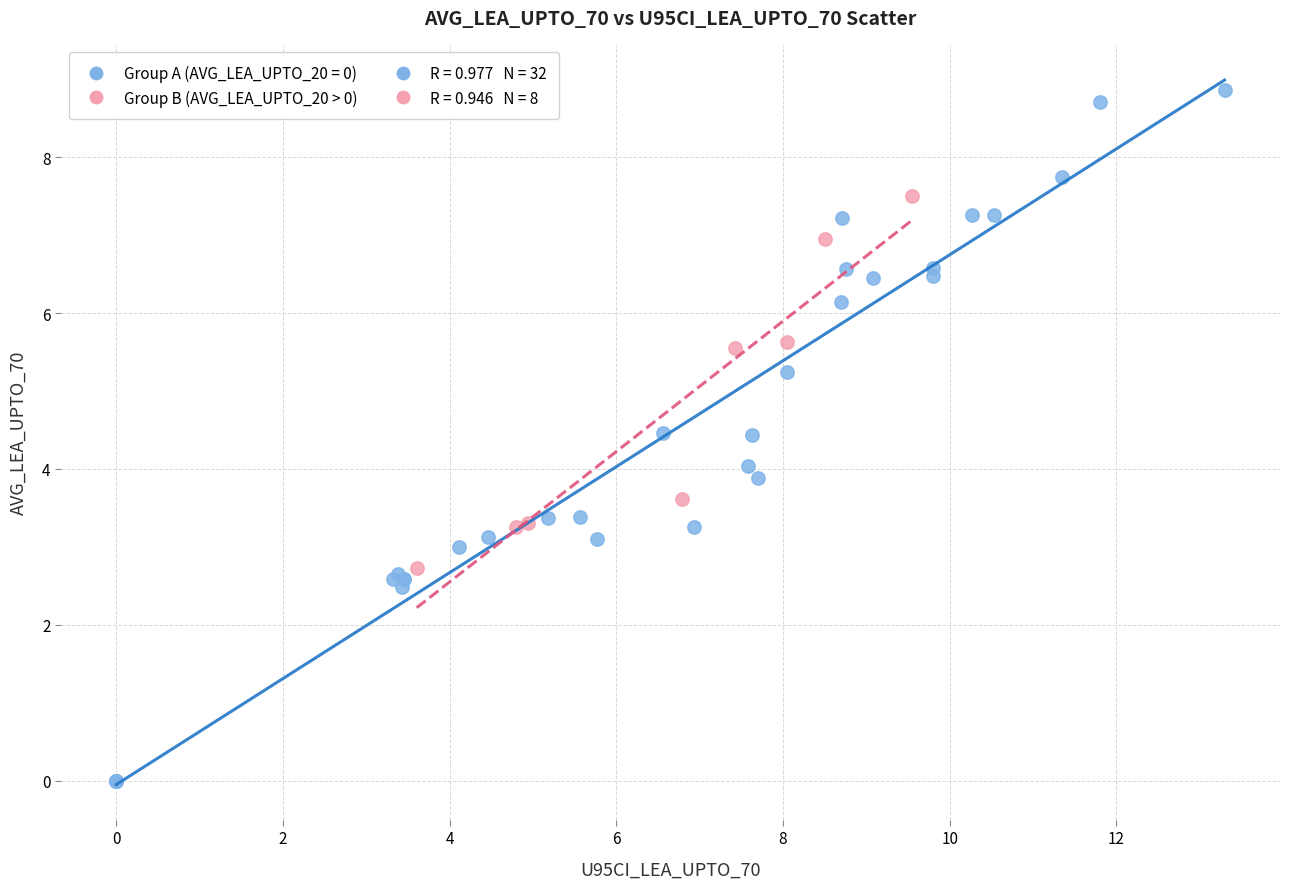

Which series has the largest Y range (max minus min)?

Group A (AVG_LEA_UPTO_20 = 0)